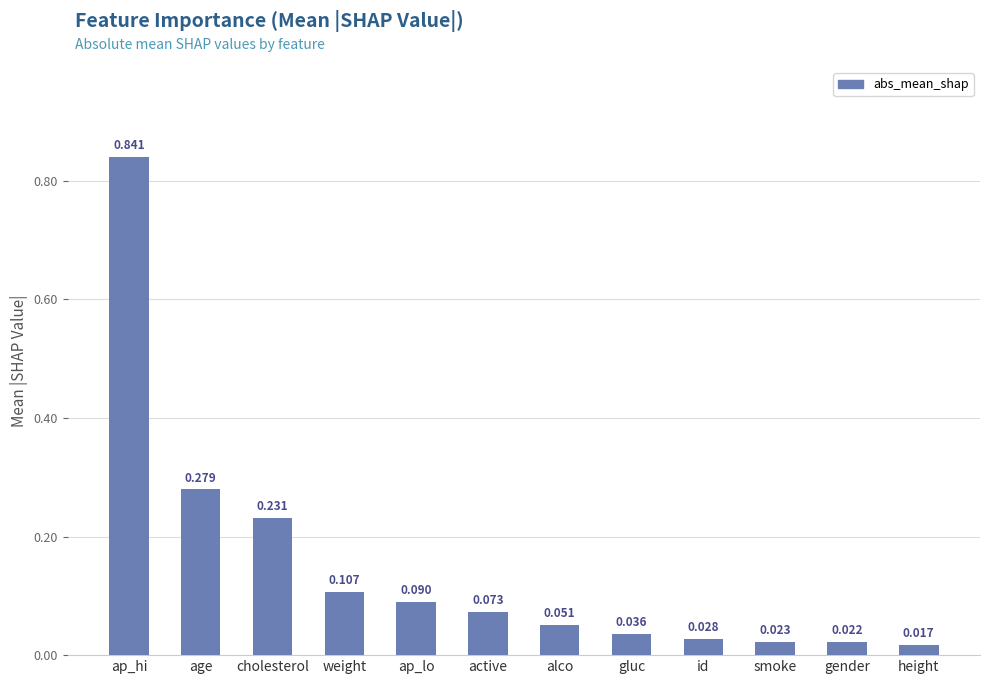

What is the label of the 4th bar from the right?

id